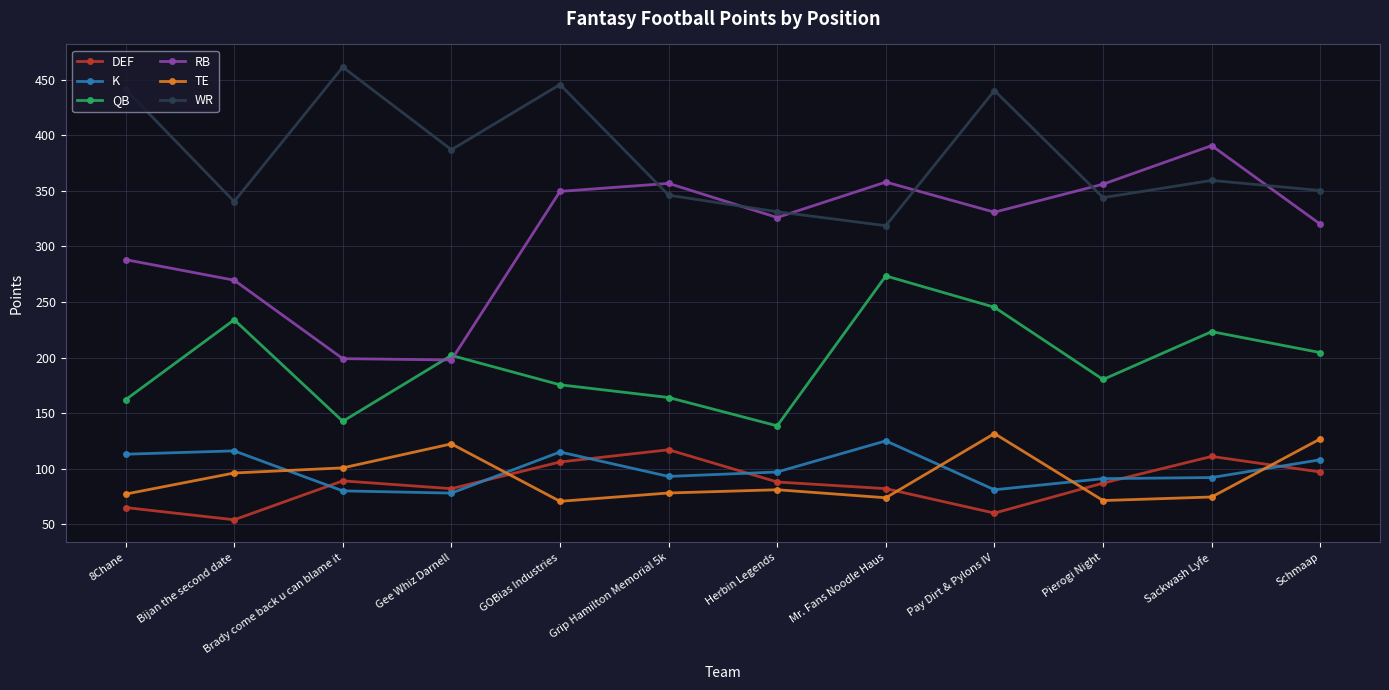

Where is WR nearest to the value 390?

Gee Whiz Darnell